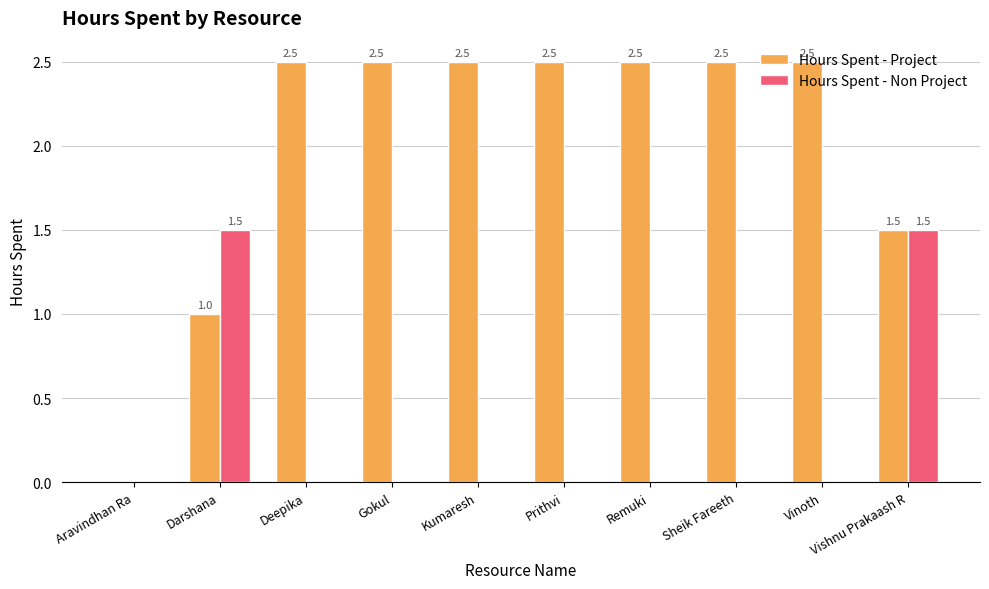

Is it true that Hours Spent - Non Project equals 0.8 at Prithvi?

False